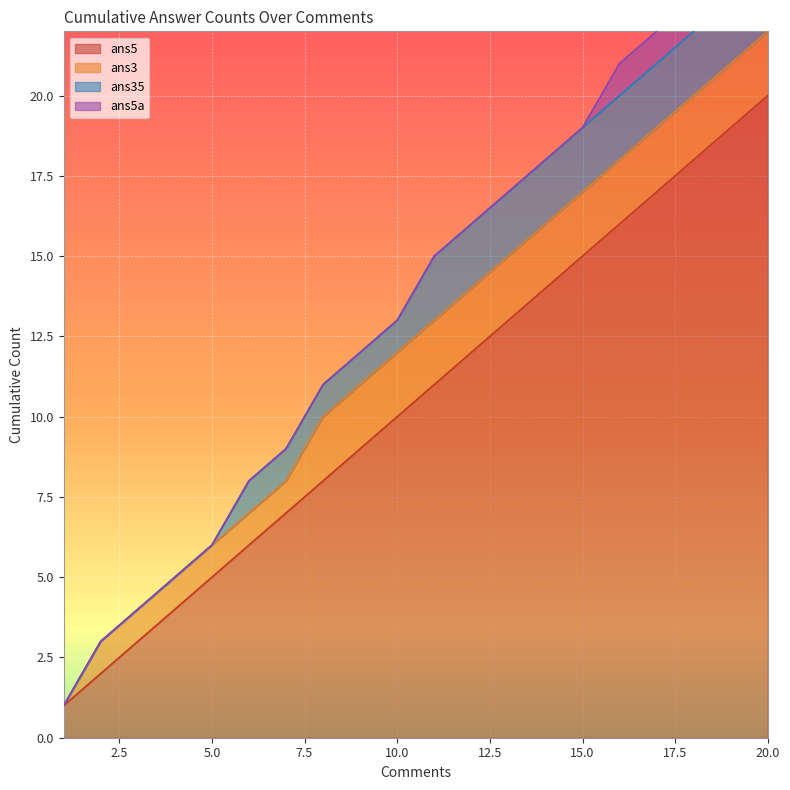

Which category has the highest value in the ans5 series?

20.0